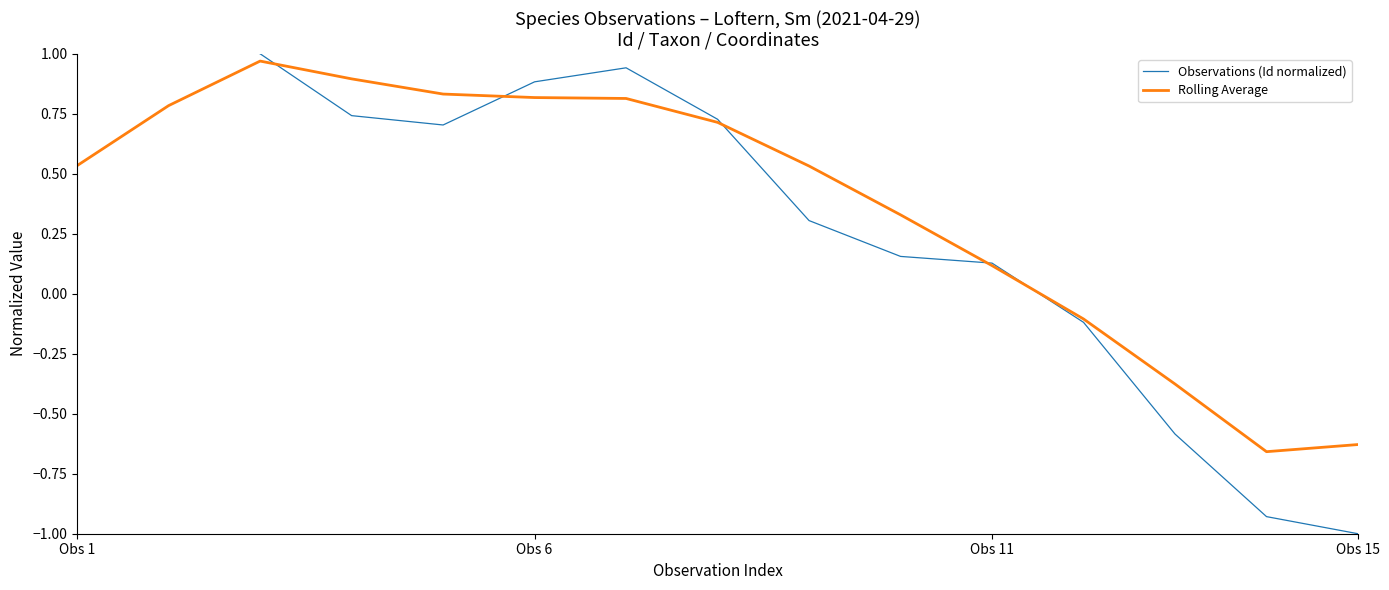

Does the chart have visible grid lines?

No